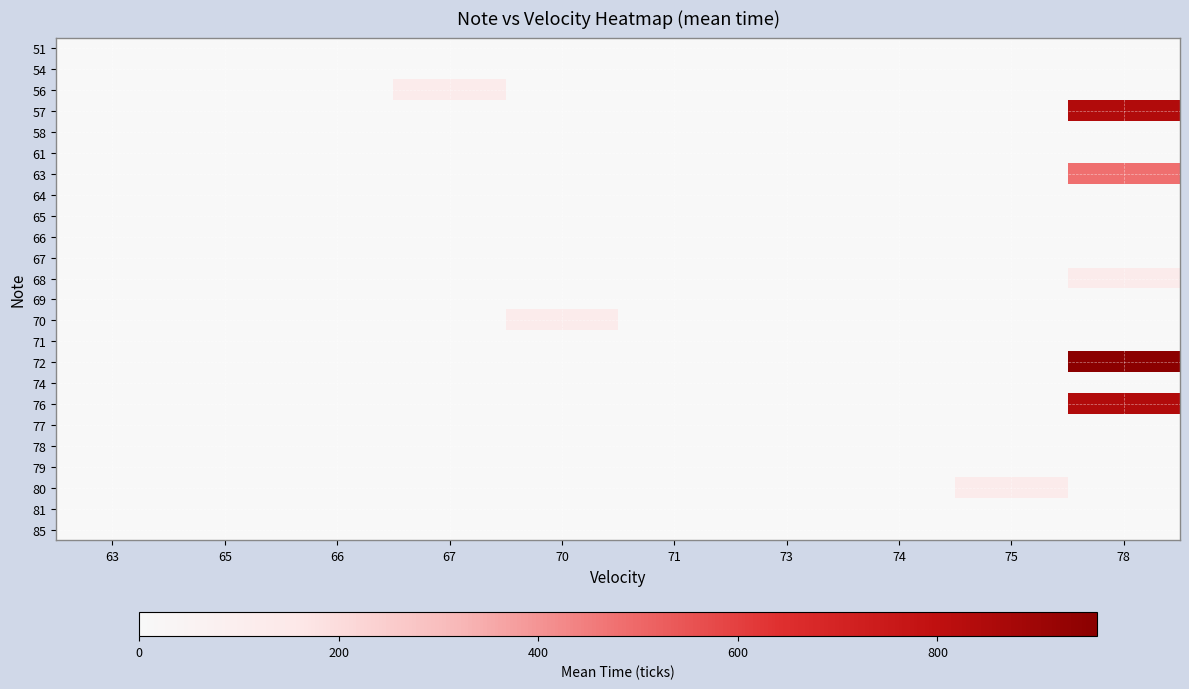

At how many categories does at least one series exceed 616?

1